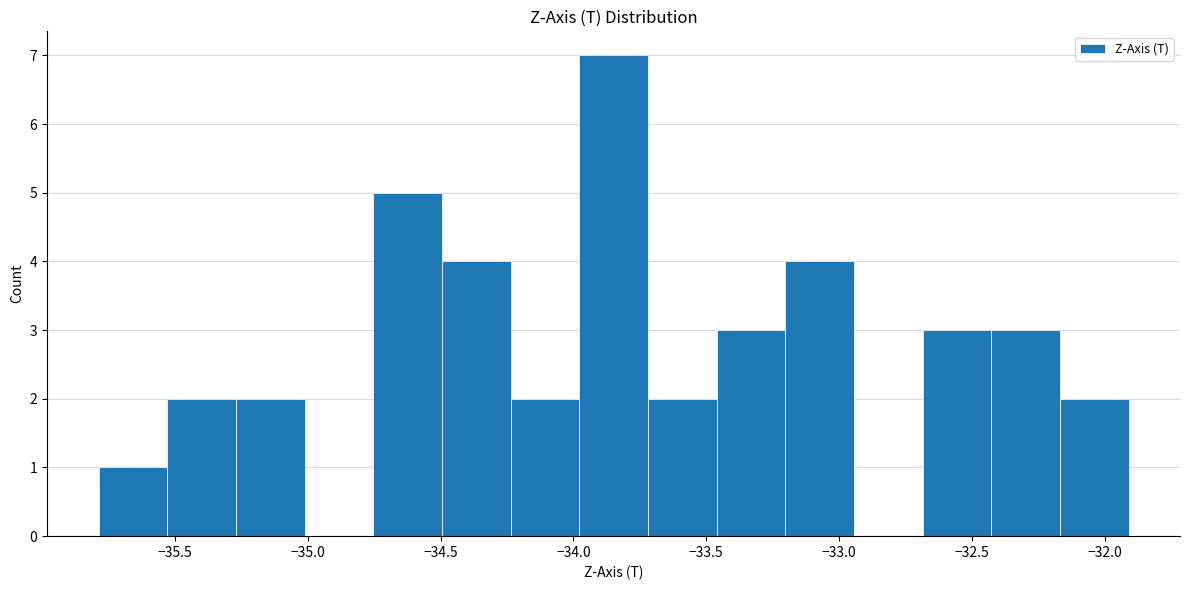

How tall is the bar that spans -32.45 to -32.15 on the x-axis? Neither the bar edges nor the heights are printed on the chart, so give them approximately, as read against the axes.

3